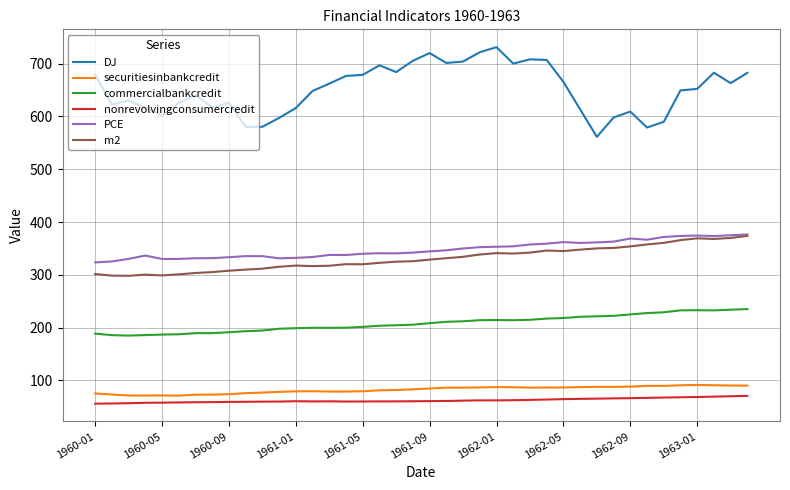

Which series has the widest spread of values?

DJ